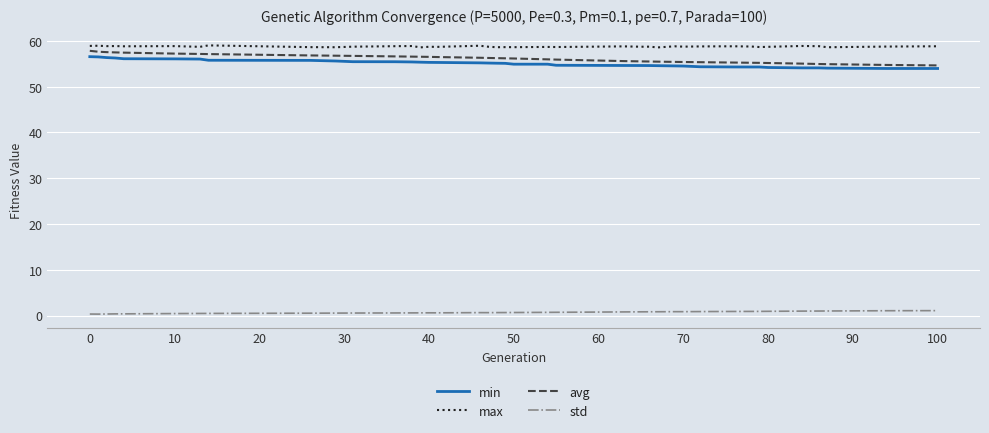

True or false: min and max intersect in this chart.

False